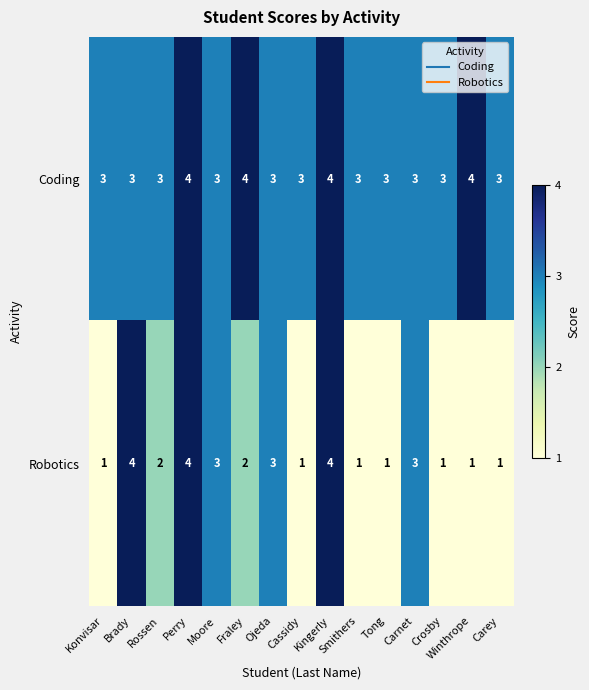

What is the maximum value for Coding?

4